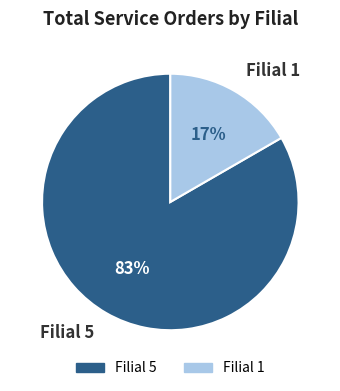

Combined, do Filial 1 and Filial 5 account for over 50%?

Yes